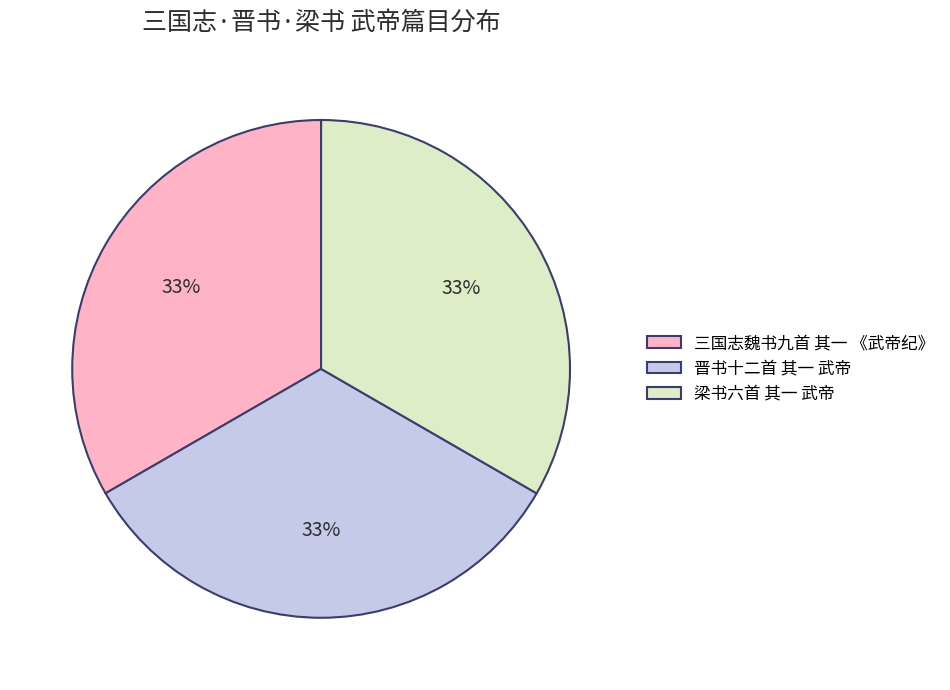

The 三国志魏书九首 其一 《武帝纪》 slice represents 33% of the pie. True or false?

True